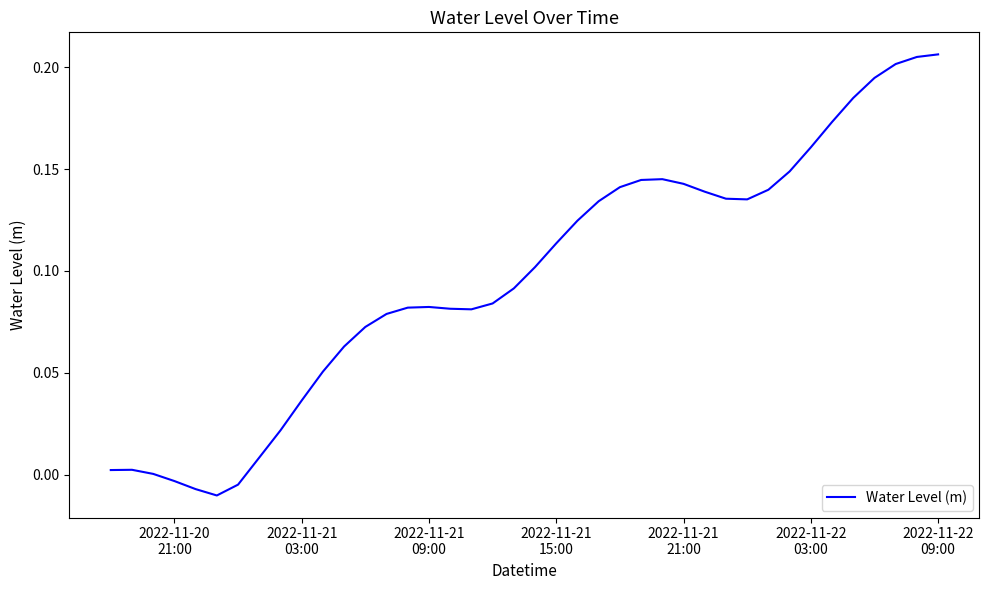

Does the chart display data point markers on the line(s)?

No